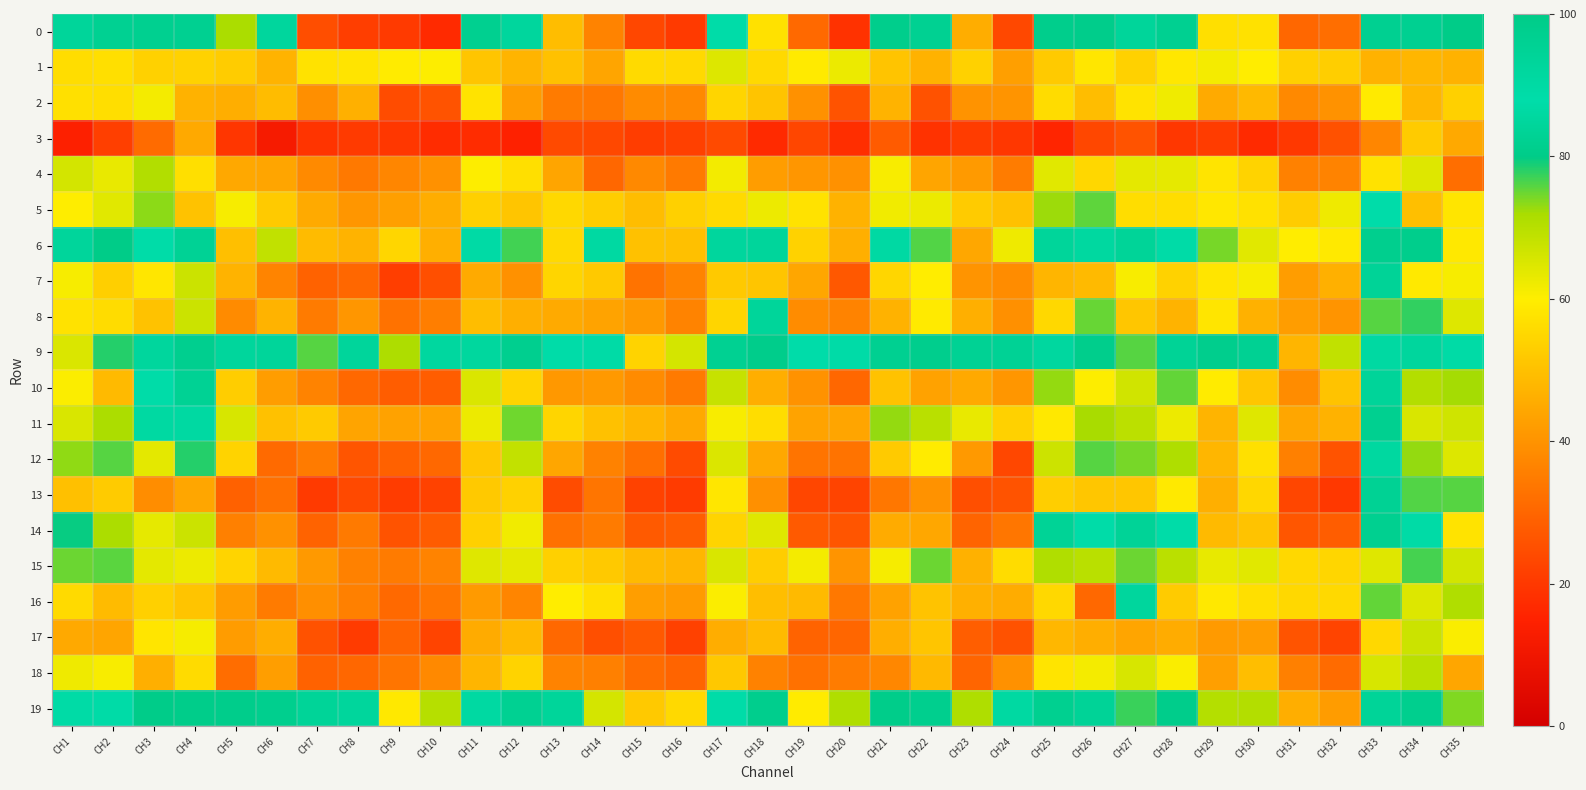

What is the spread (max minus min) of values at CH3?

68.2